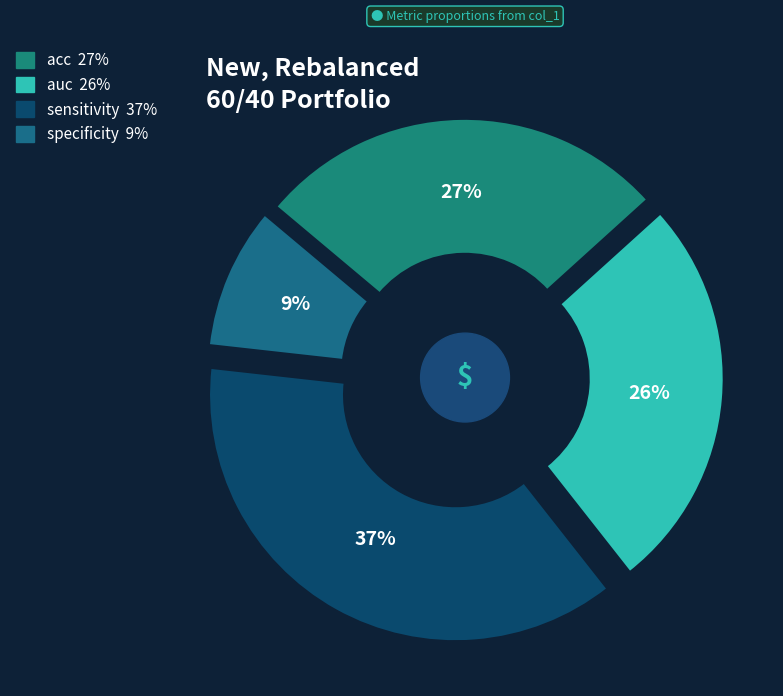

To the nearest percent, what is the difference between the acc and sensitivity slice percentages?

10%